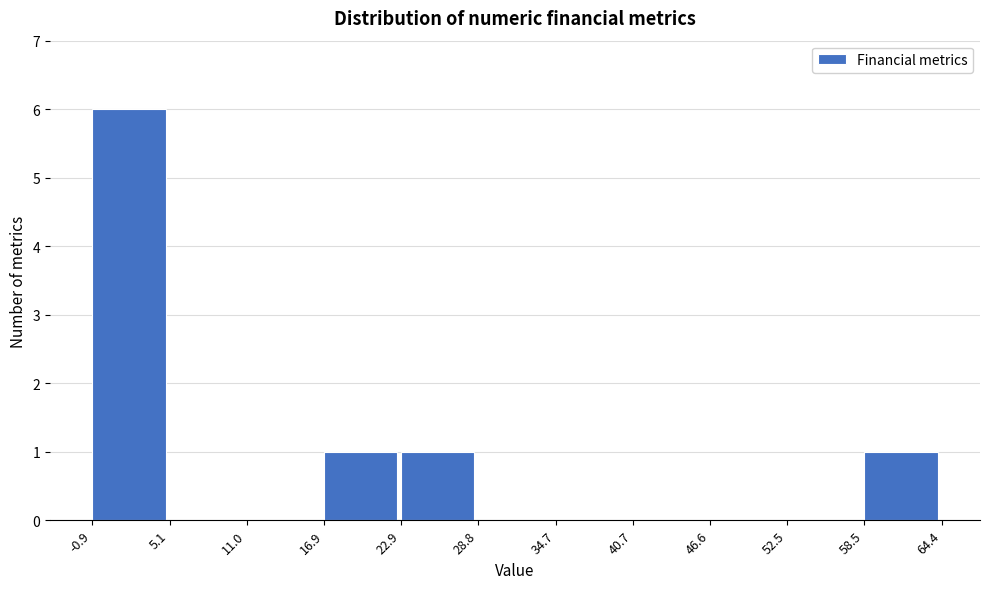

Reading left to right, list every bar in this chart as the range it spans on the x-axis followed by its height. The values are not printed on the chart, so give them approximately, as read against the axis.

-0.9 to 5.1: 6
5.1 to 11.0: 0
11.0 to 16.9: 0
16.9 to 22.9: 1
22.9 to 28.8: 1
28.8 to 34.7: 0
34.7 to 40.7: 0
40.7 to 46.6: 0
46.6 to 52.5: 0
52.5 to 58.5: 0
58.5 to 64.4: 1